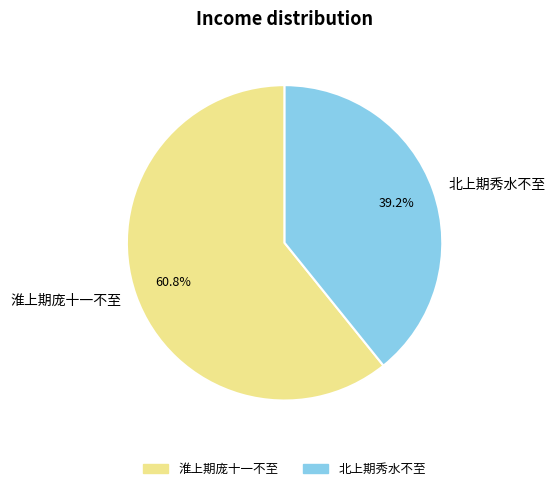

What portion of the pie excludes 北上期秀水不至?

60.8%